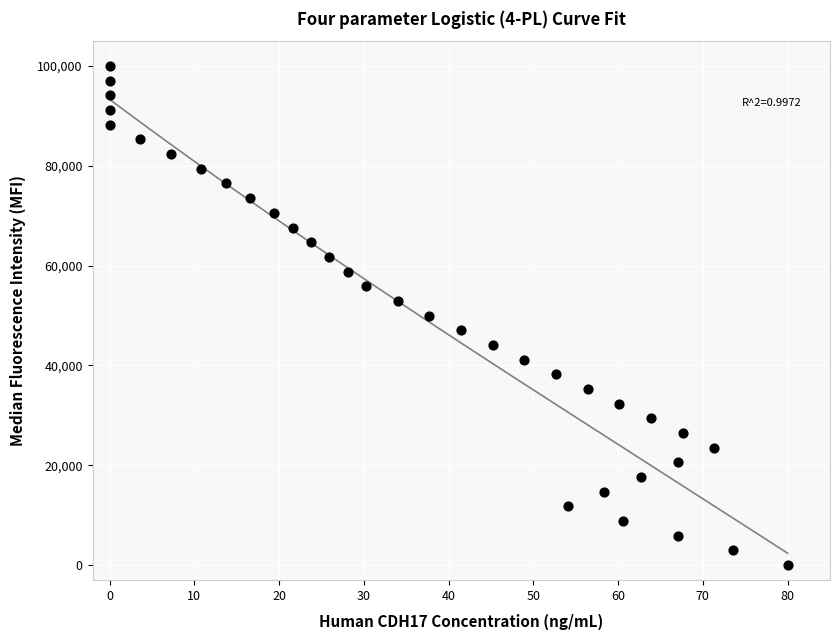

What is the range of Y values (max minus min)?

100000.0